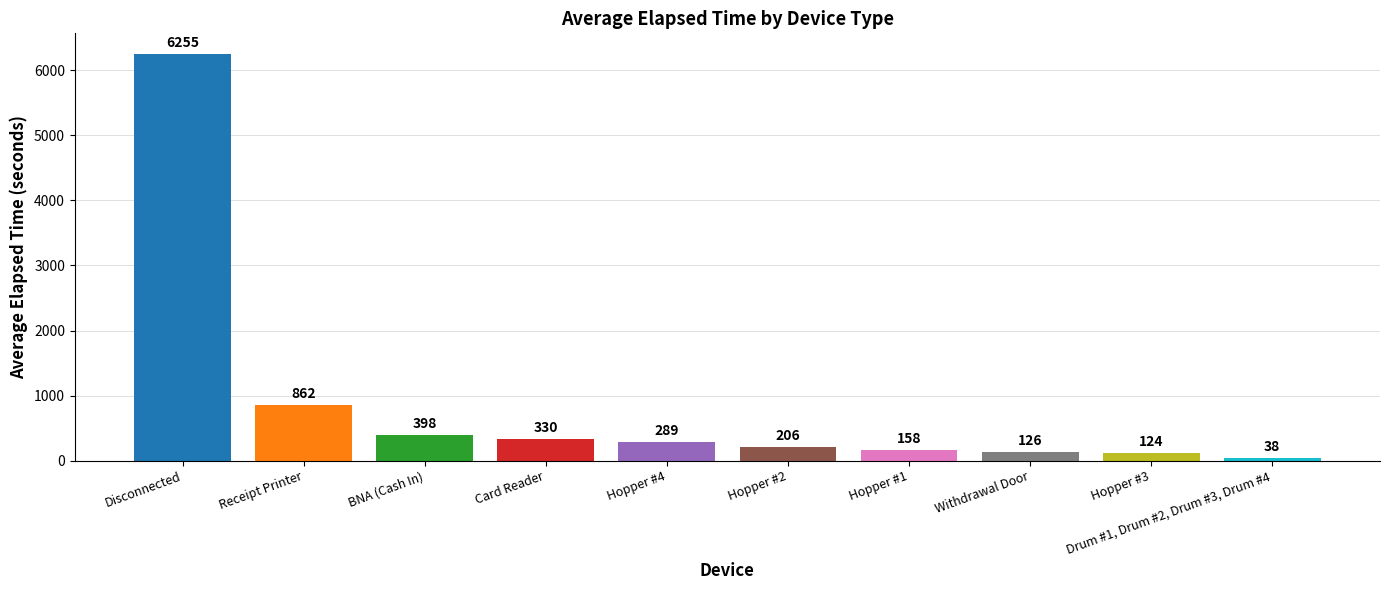

What is the difference between the maximum and minimum values?

6217.5